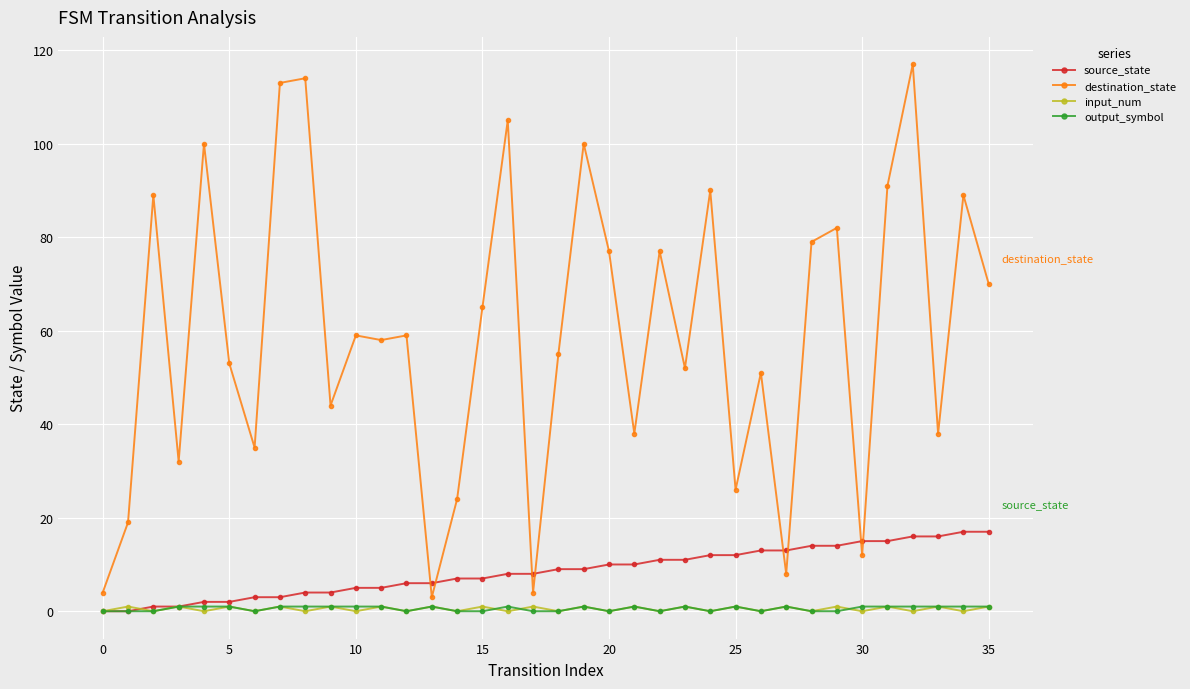

At how many categories does at least one series exceed 39?

24